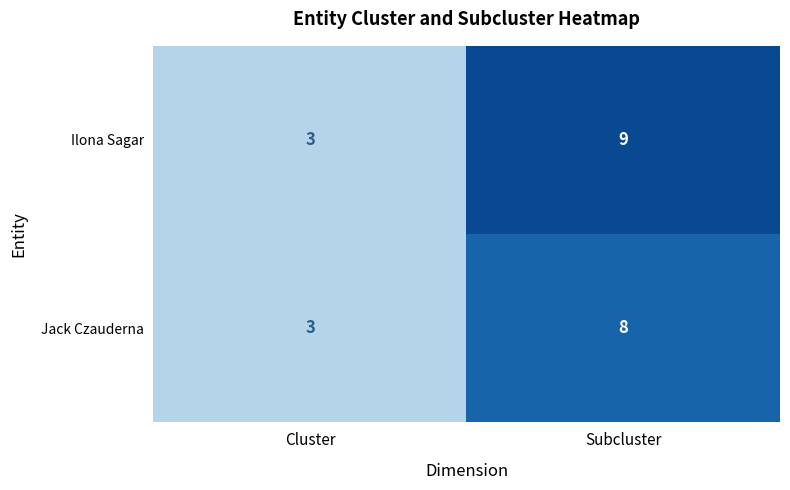

What is the spread (max minus min) of values at Subcluster?

1